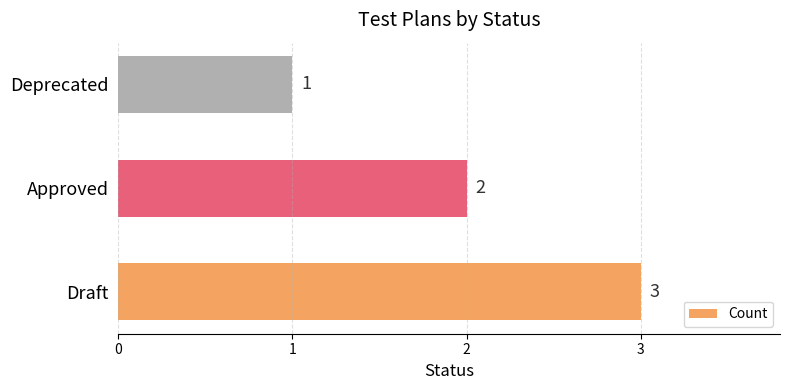

The chart shows a value of 1 at Deprecated. True or false?

True